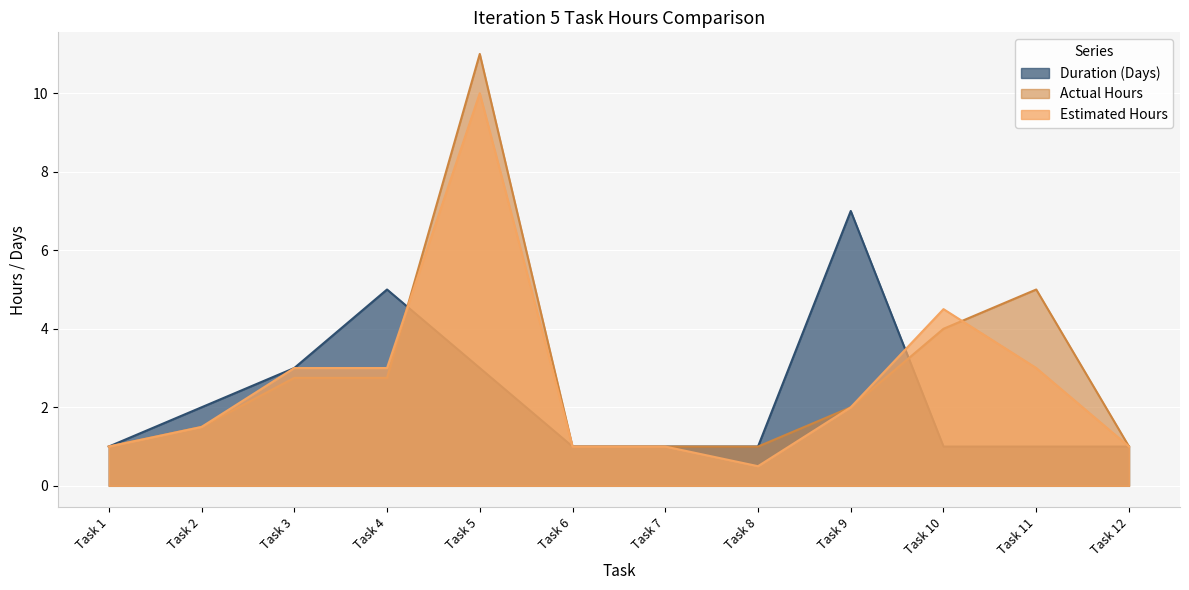

What is the difference between the maximum and minimum values in the Actual Hours series?

10.0